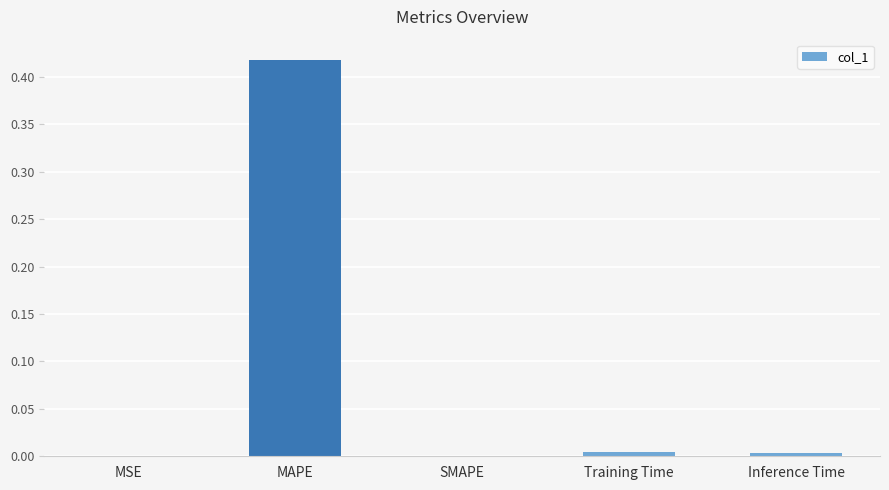

The chart shows a value of 0.0 at Inference Time. True or false?

True